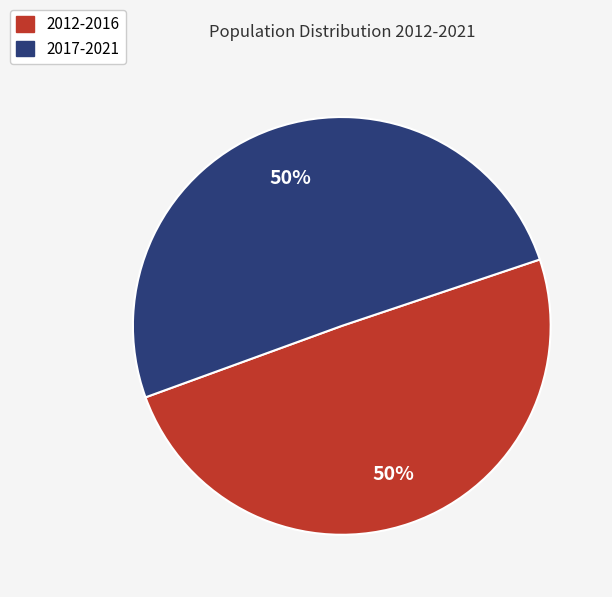

How many segments does this pie chart have?

2